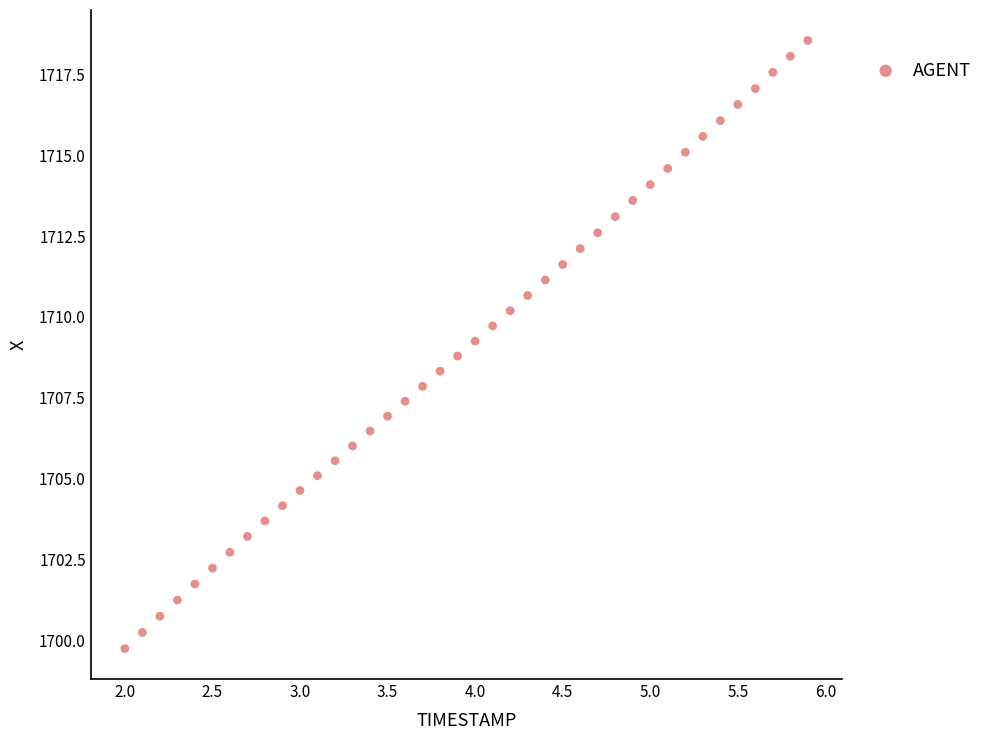

What is the range of X values (max minus min)?

3.9